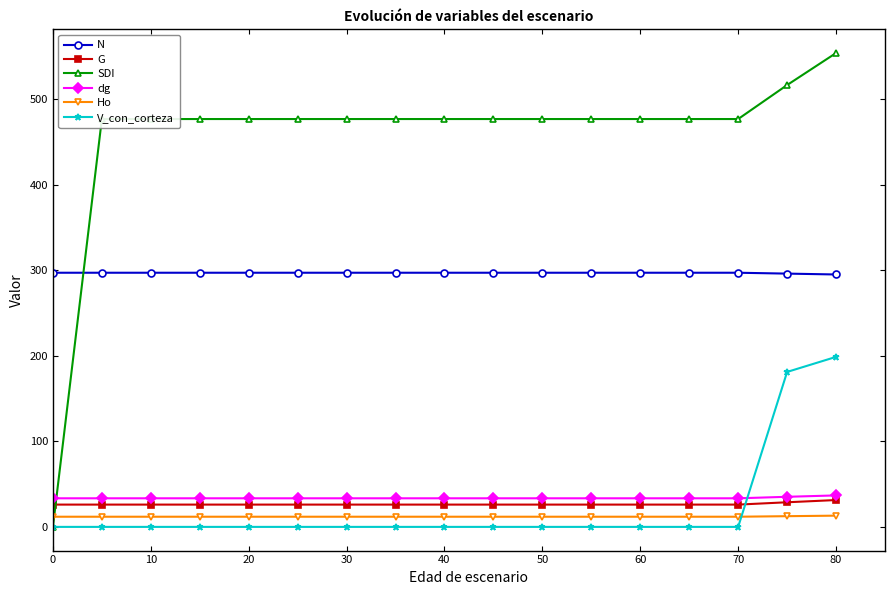

At how many categories does at least one series exceed 137?

17